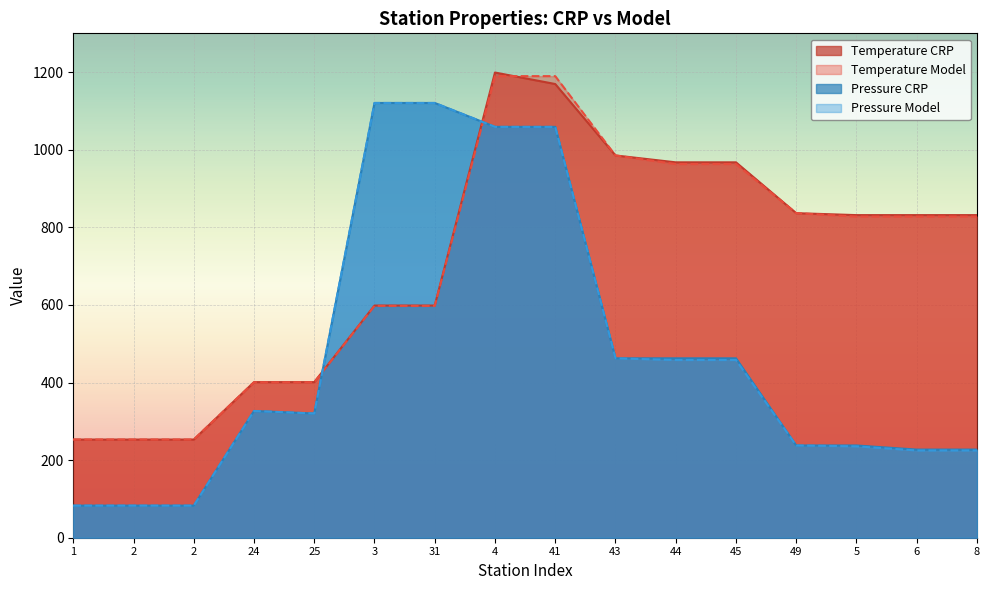

What is the difference between the highest and lowest values at 43?

522.9